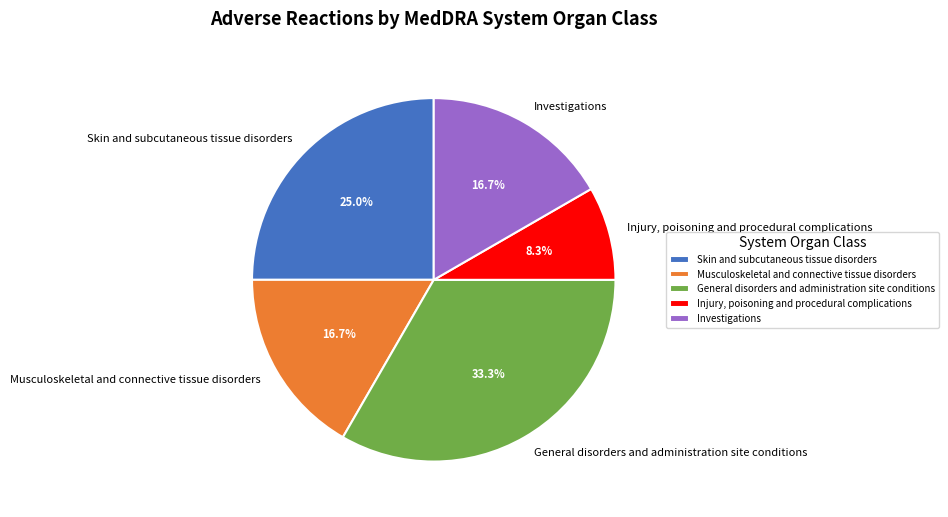

Which has a higher value, Investigations or Skin and subcutaneous tissue disorders?

Skin and subcutaneous tissue disorders